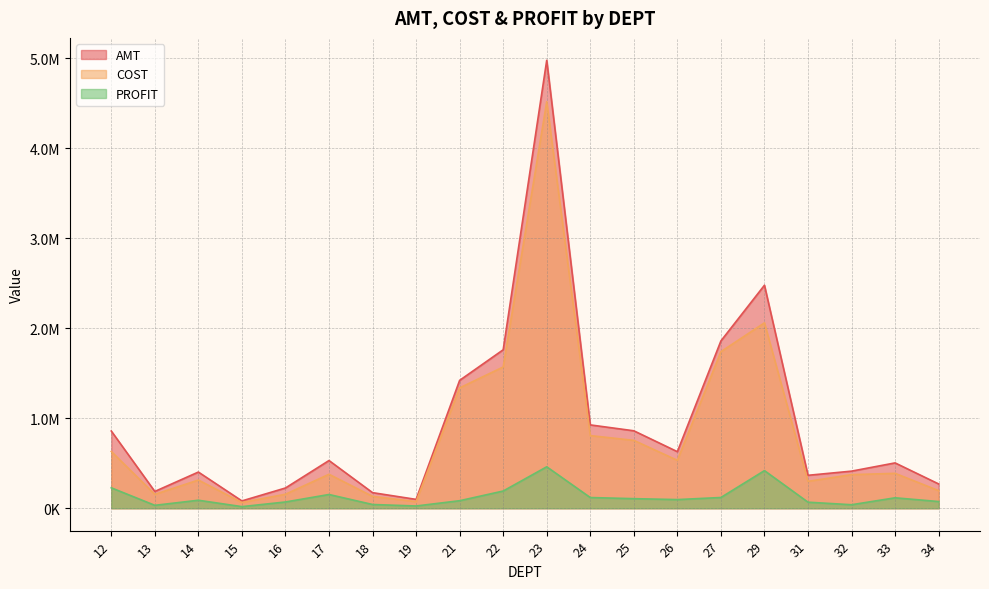

What is the spread (max minus min) of values at 19?

73389.1